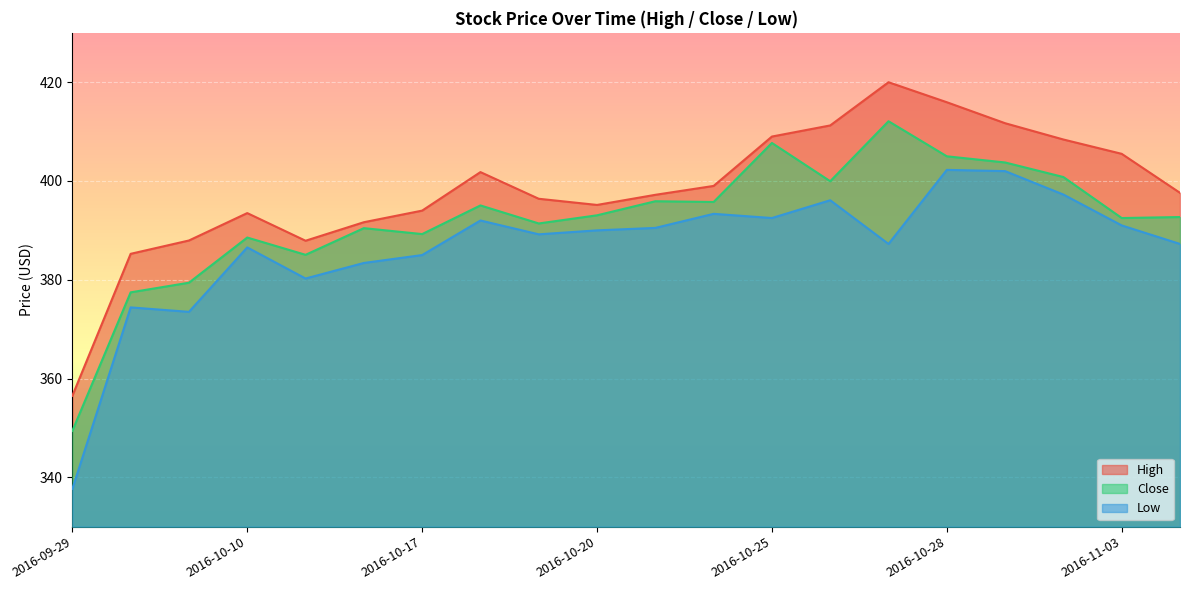

In High, how many points are higher than both neighbors (excluding endpoints)?

3